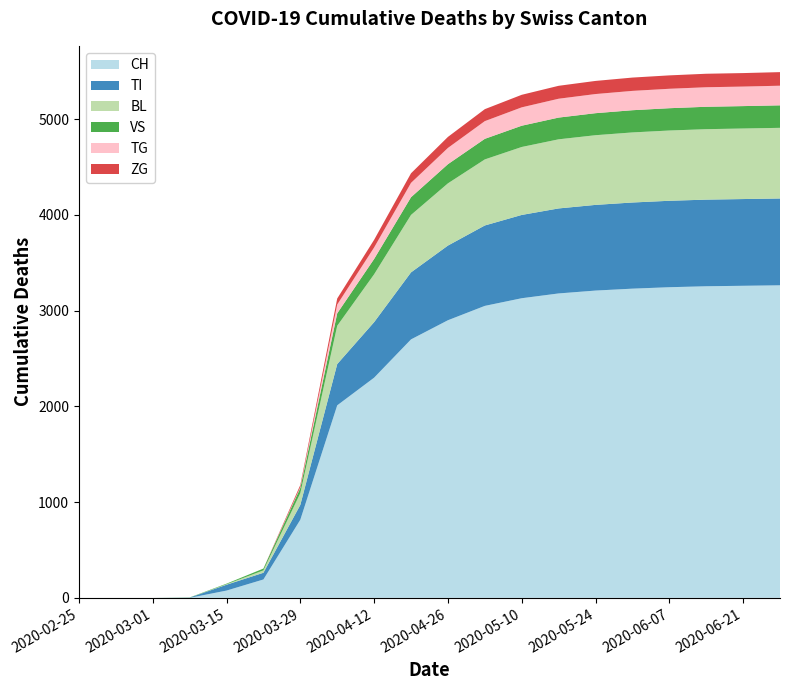

What is the maximum value for CH?

3265